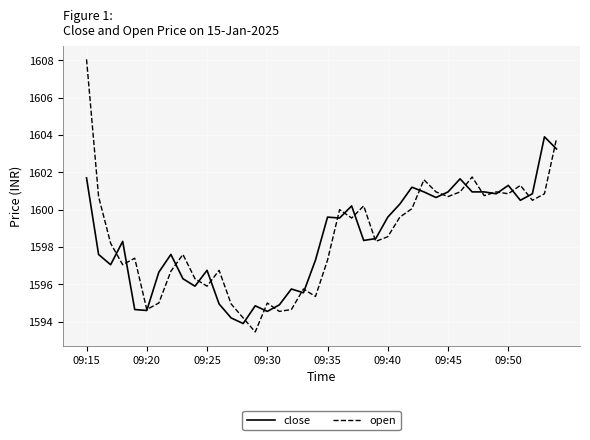

What is the sum of all close values?

63937.1